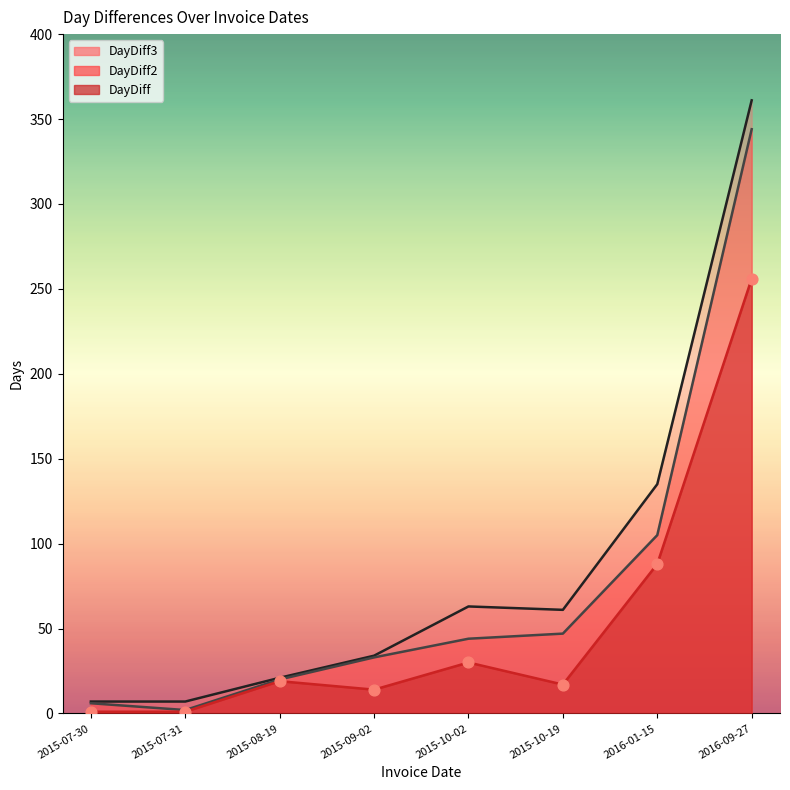

Which has a higher value, 2015-08-19 or 2016-09-27?

2016-09-27